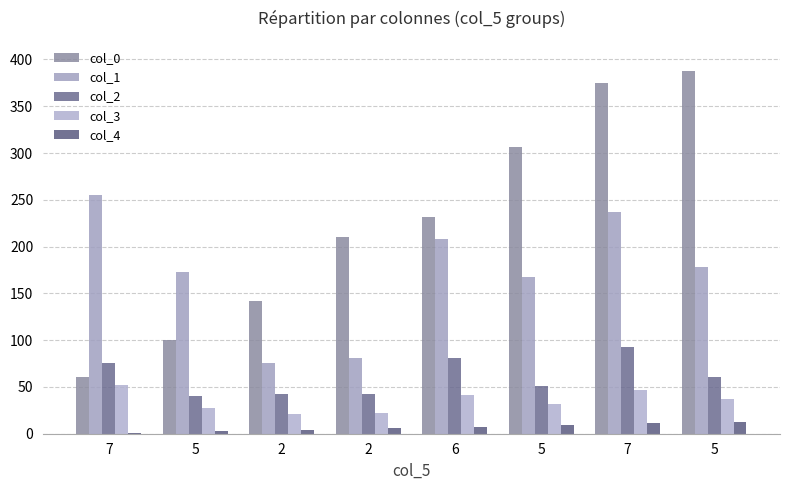

Count the number of categories in the chart.

8